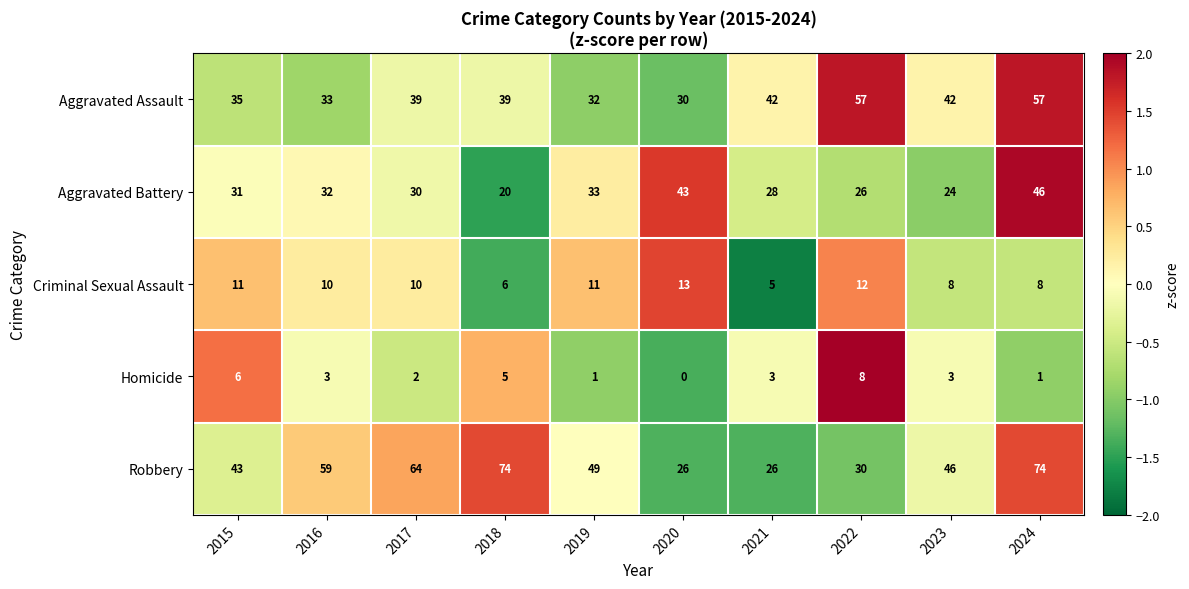

Which series changed the most between 2016 and 2022?

Robbery